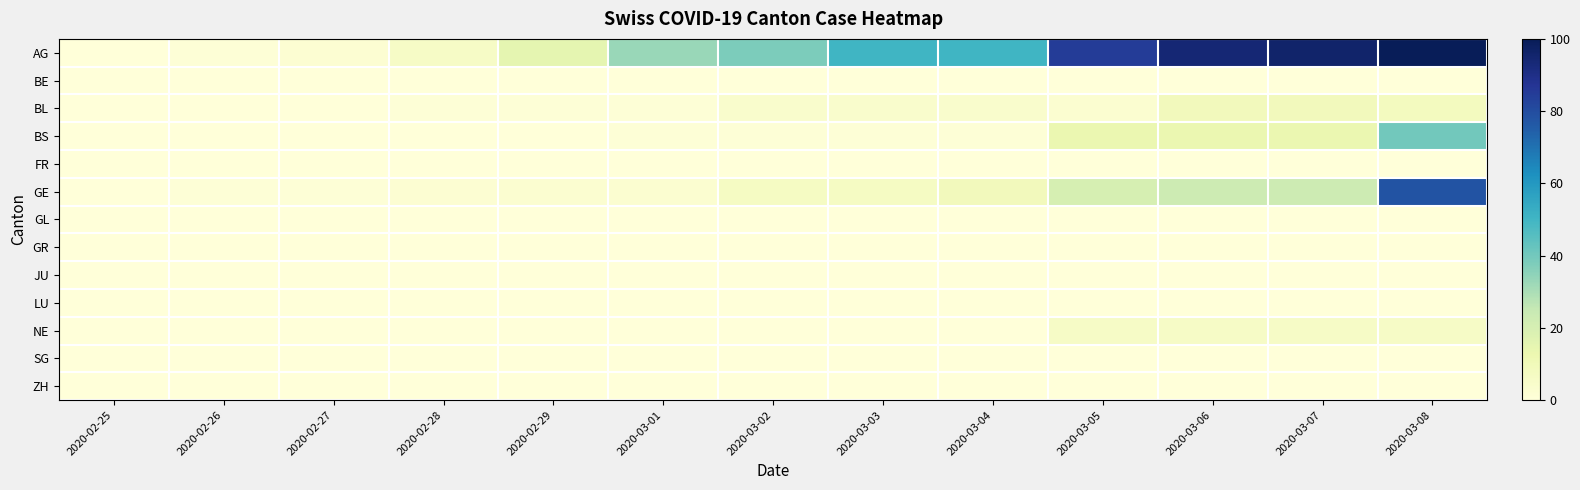

Which series changed the most between 2020-02-27 and 2020-03-01?

AG